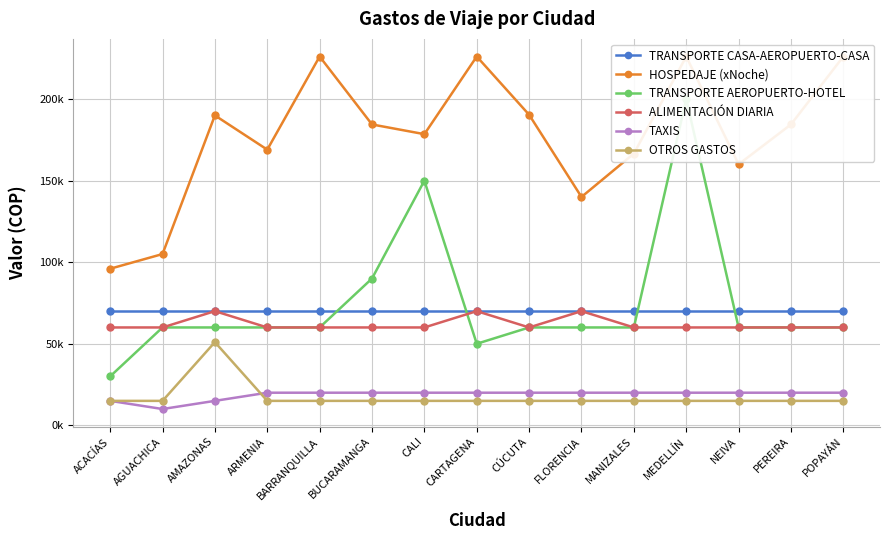

Reading left to right, list all the values displayed in this chart.

TRANSPORTE CASA-AEROPUERTO-CASA: 70000	70000	70000	70000	70000	70000	70000	70000	70000	70000	70000	70000	70000	70000	70000
HOSPEDAJE (xNoche): 96000	105000	190000	169000	226100	184450	178500	226100	190400	140000	166600	226100	160000	184450	226100
TRANSPORTE AEROPUERTO-HOTEL: 30000	60000	60000	60000	60000	90000	150000	50000	60000	60000	60000	200000	60000	60000	60000
ALIMENTACIÓN DIARIA: 60000	60000	70000	60000	60000	60000	60000	70000	60000	70000	60000	60000	60000	60000	60000
TAXIS: 15000	10000	15000	20000	20000	20000	20000	20000	20000	20000	20000	20000	20000	20000	20000
OTROS GASTOS: 15000	15000	51000	15000	15000	15000	15000	15000	15000	15000	15000	15000	15000	15000	15000